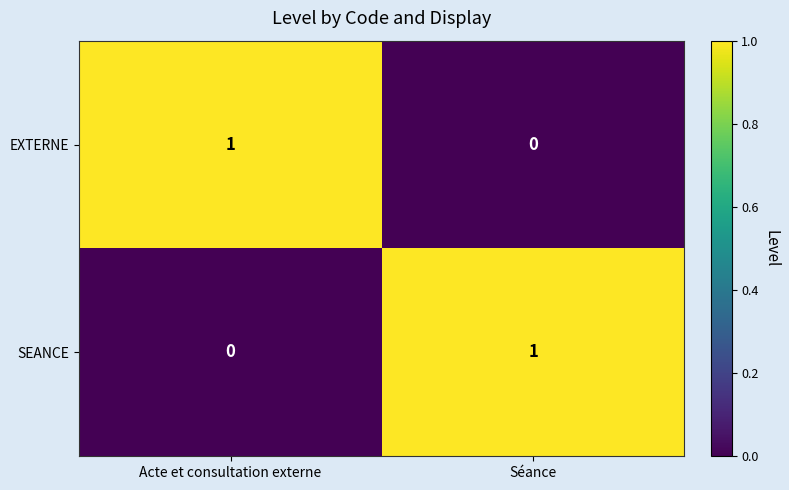

What is the maximum value shown in the chart?

1